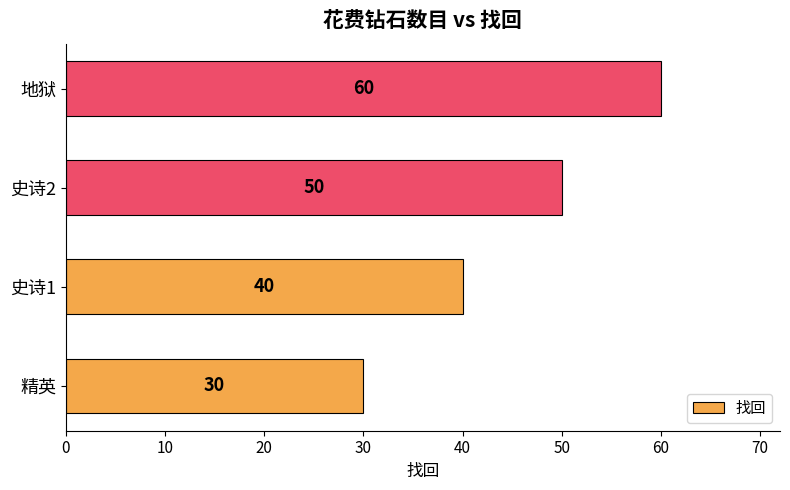

What is the greatest value displayed?

60